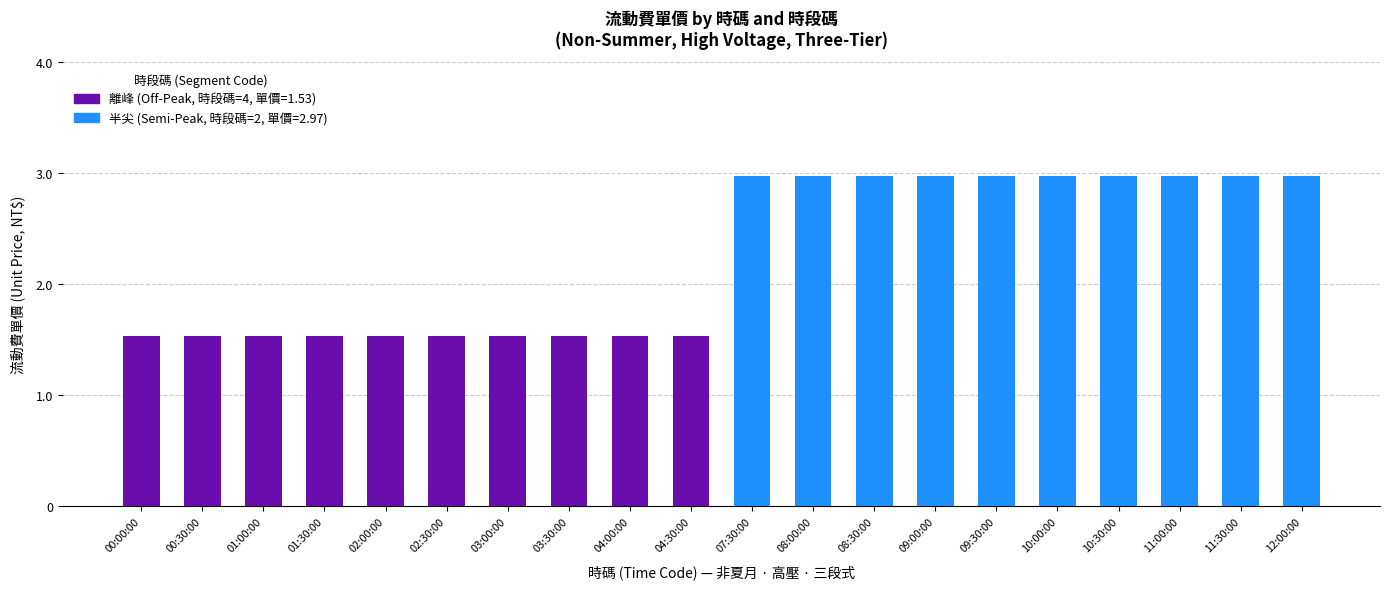

How many bars are there in total?

20